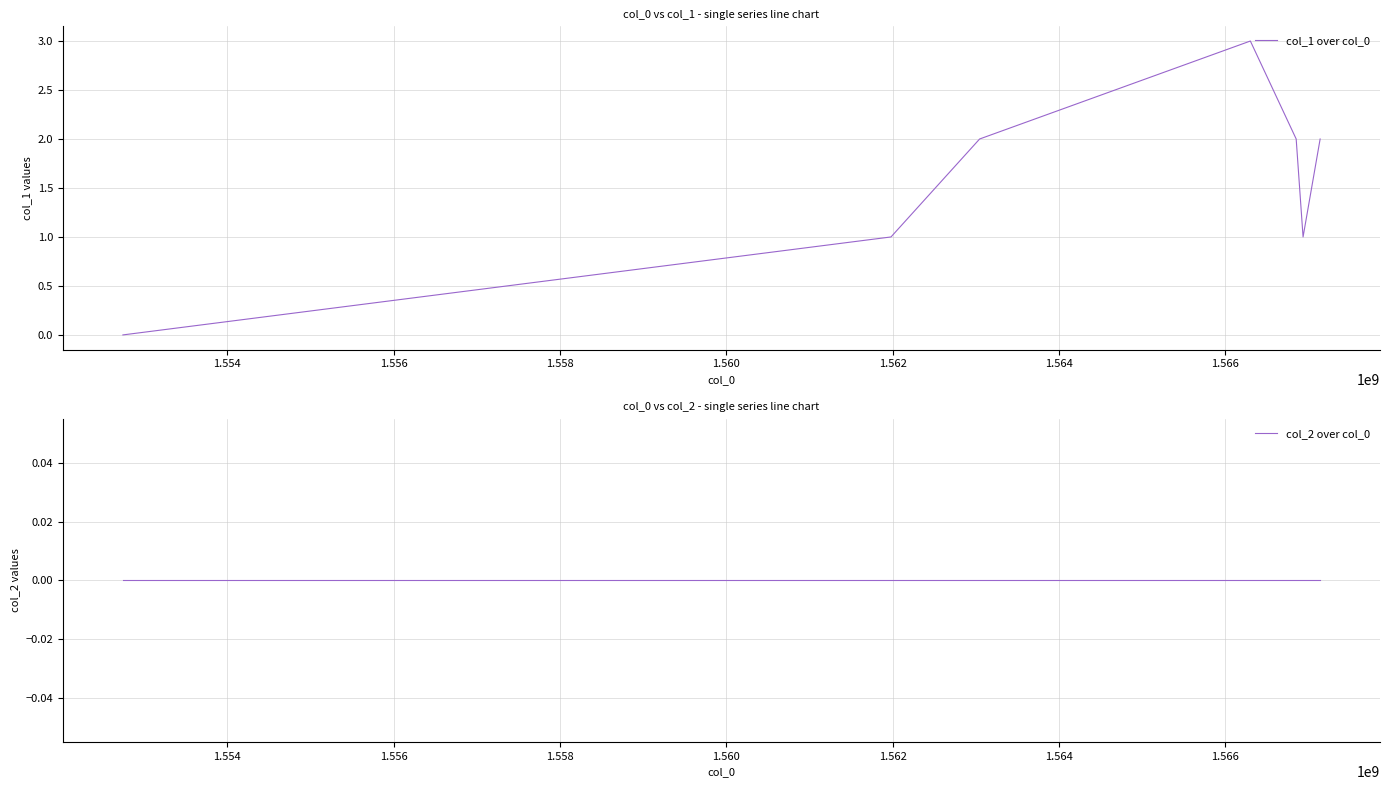

What is the total value across all series at 1.560?

2